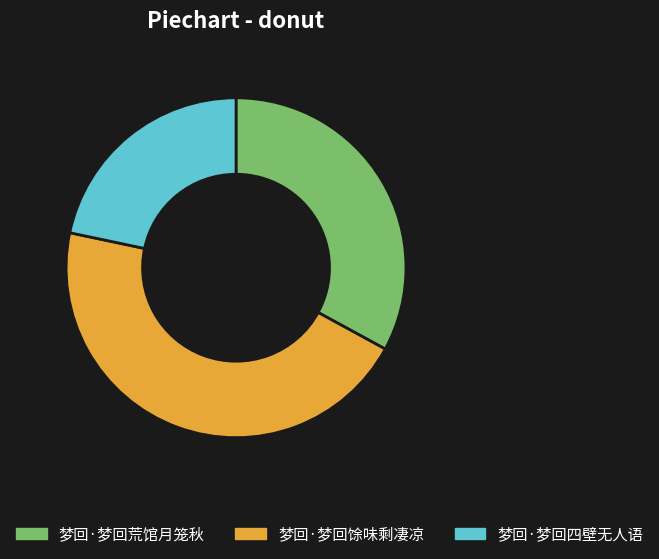

Is there any slice that represents more than half of the pie?

No